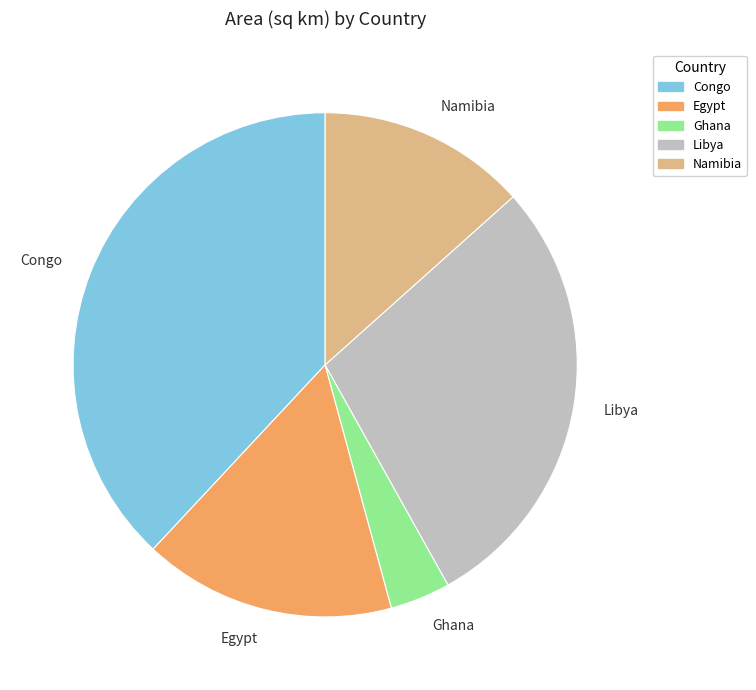

Does any single category account for the majority?

No